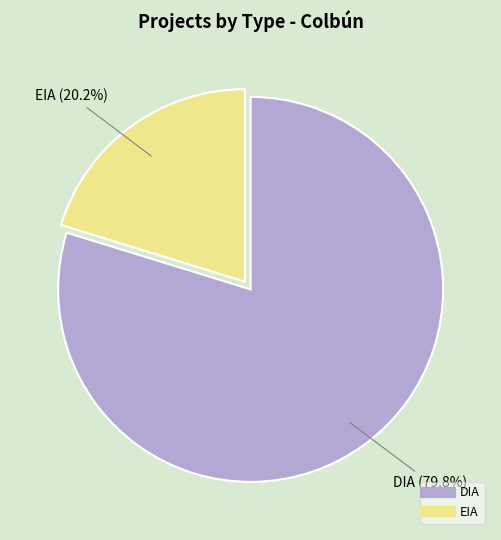

Which category has the biggest portion of the pie?

DIA